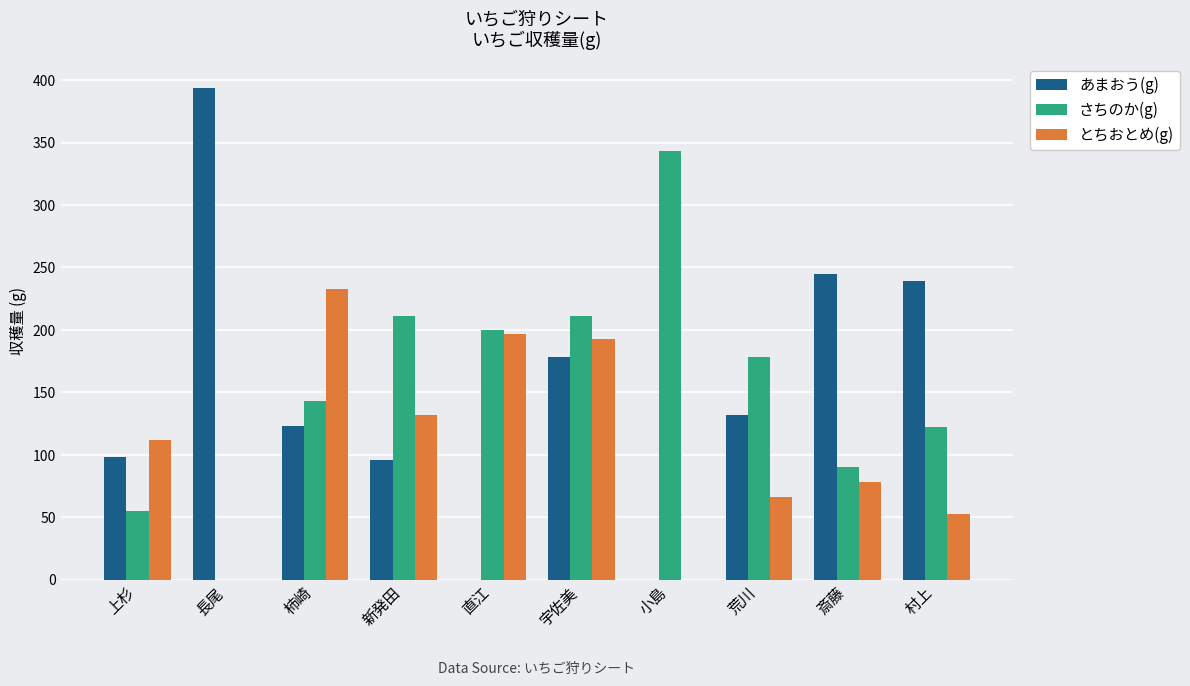

The あまおう(g) series shows 235 at 直江. True or false?

False